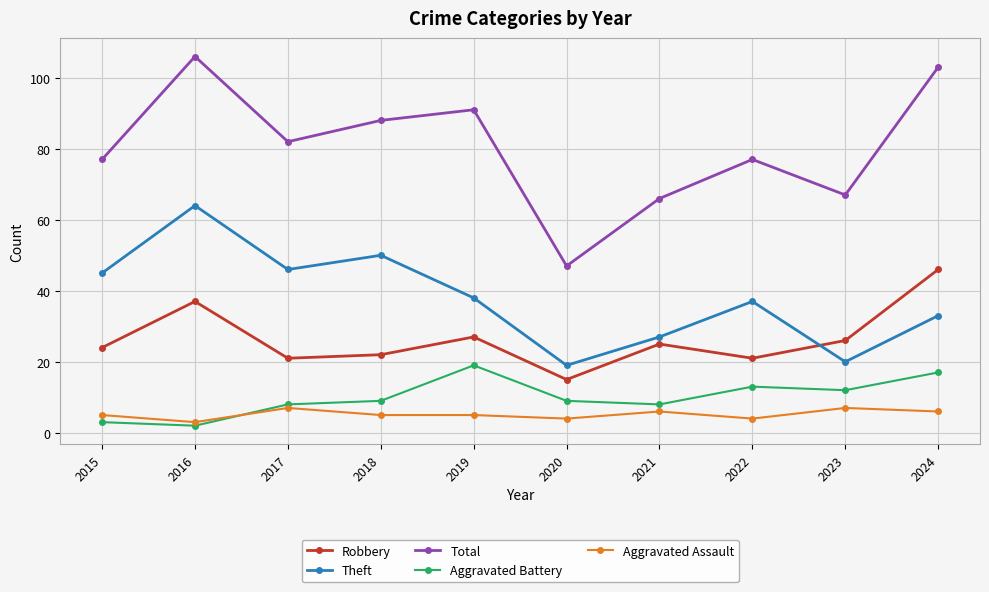

Reading left to right, list all the values displayed in this chart.

Robbery: 24	37	21	22	27	15	25	21	26	46
Theft: 45	64	46	50	38	19	27	37	20	33
Total: 77	106	82	88	91	47	66	77	67	103
Aggravated Battery: 3	2	8	9	19	9	8	13	12	17
Aggravated Assault: 5	3	7	5	5	4	6	4	7	6